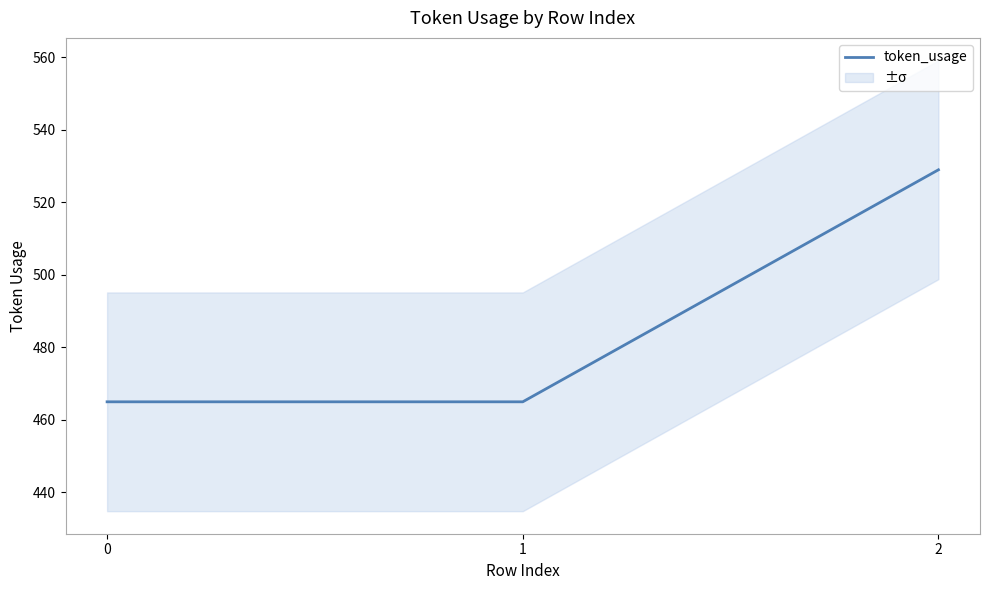

At which category does the chart reach its peak across all series?

2